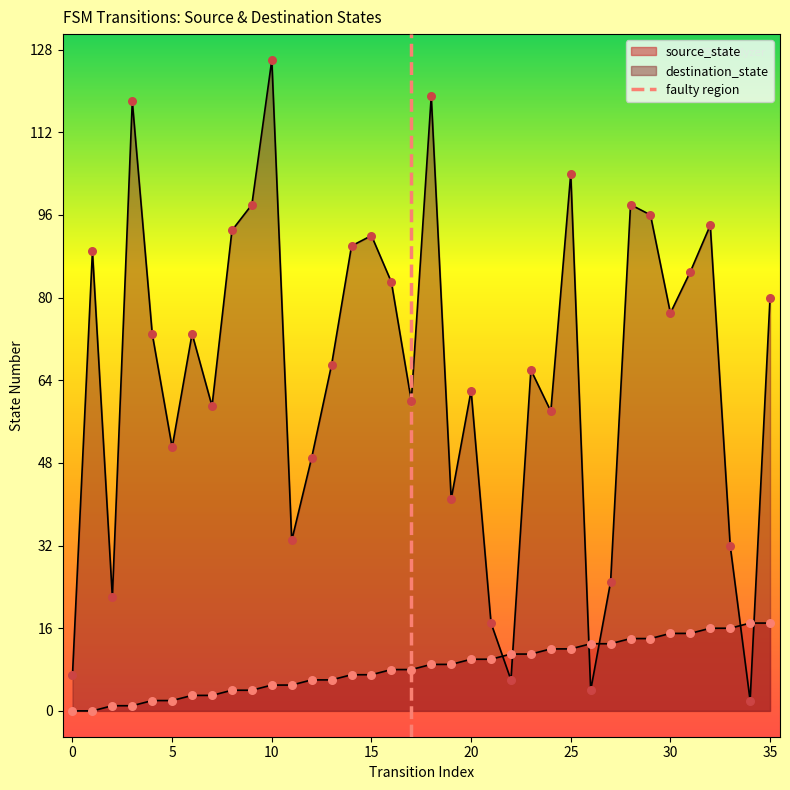

At which category is the sum across all series the highest?

10